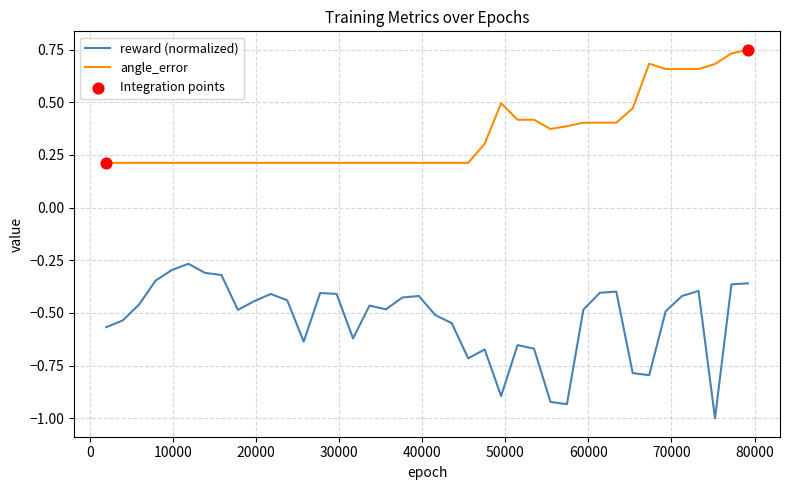

Which series has the widest spread of values?

reward (normalized)